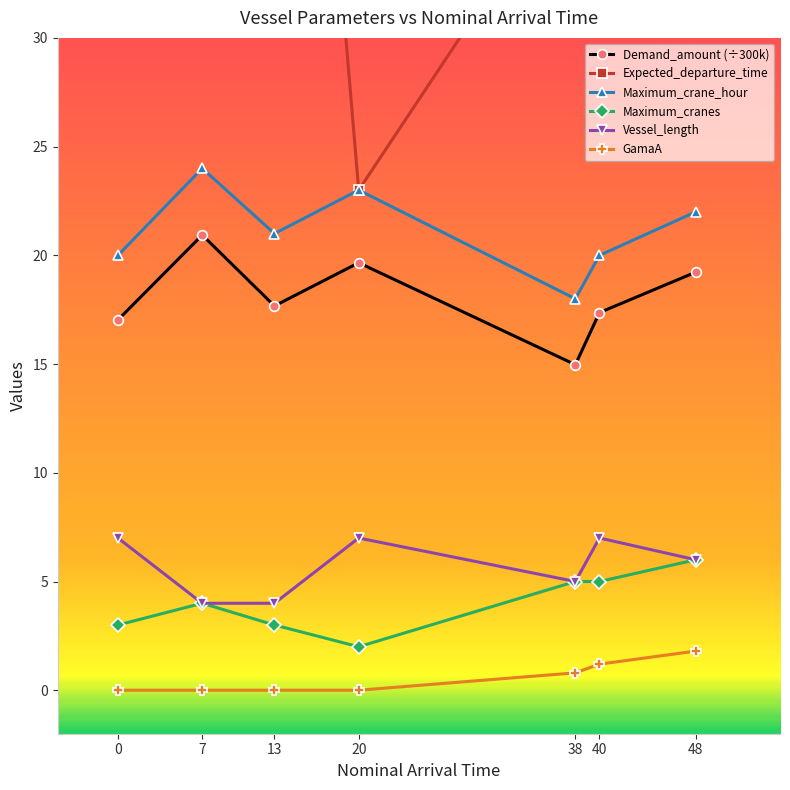

List the series in order of their peak value, lowest first.

GamaA, Maximum_cranes, Vessel_length, Demand_amount, Maximum_crane_hour, Expected_departure_time